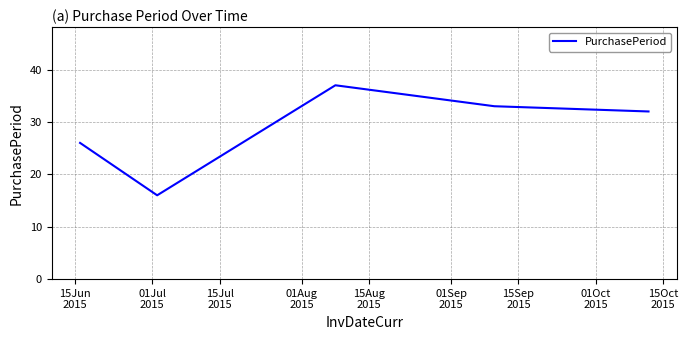

What is the minimum value shown in the chart?

16